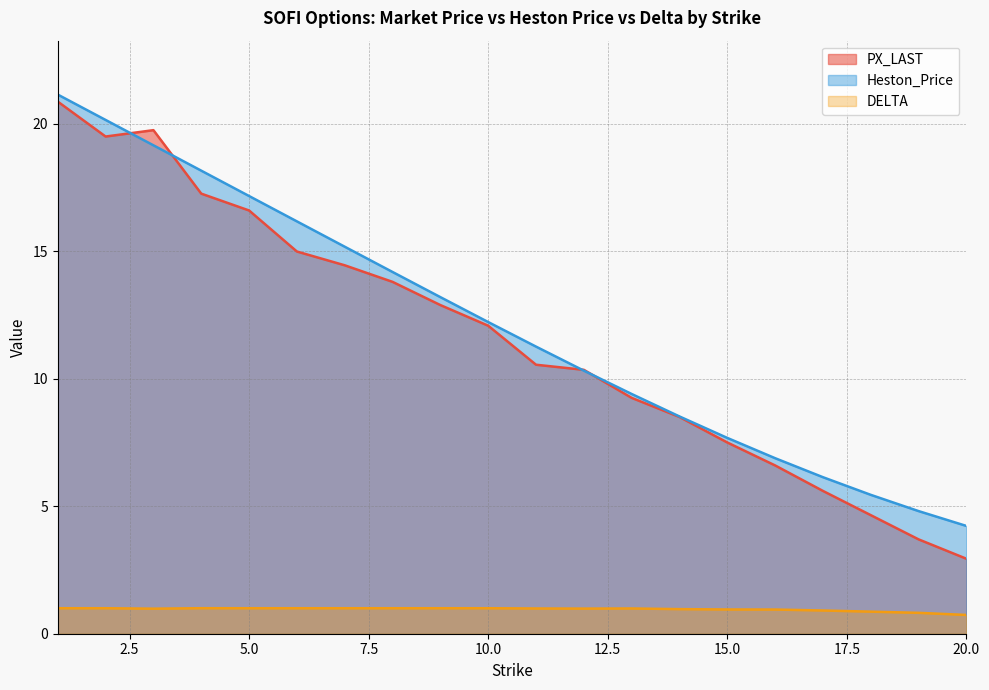

Which series has the largest range (max minus min)?

PX_LAST